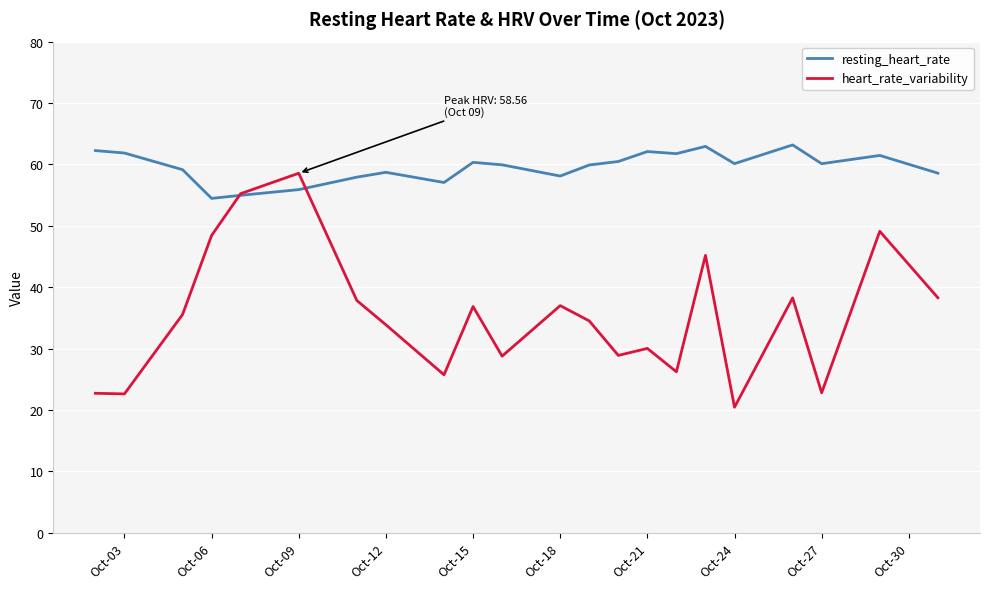

True or false: resting_heart_rate and heart_rate_variability intersect in this chart.

True